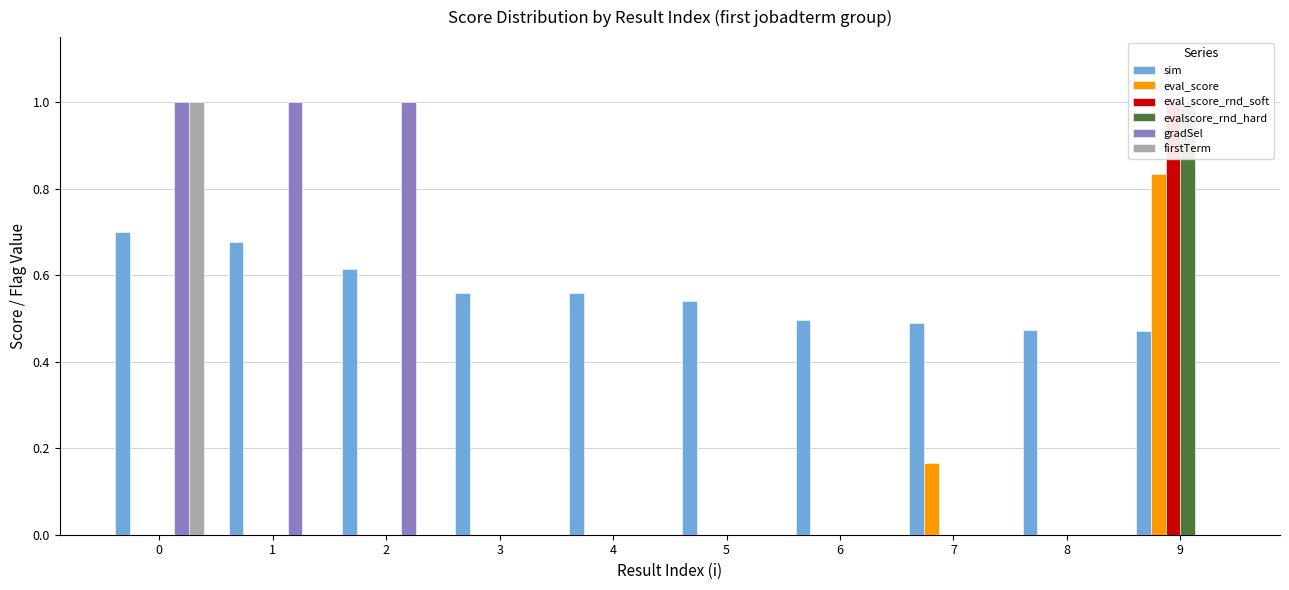

Reading right to left, what are all the values shown in this chart?

sim: 9=0.5	8=0.5	7=0.5	6=0.5	5=0.5	4=0.6	3=0.6	2=0.6	1=0.7	0=0.7
eval_score: 9=0.8	8=0.0	7=0.2	6=0.0	5=0.0	4=0.0	3=0.0	2=0.0	1=0.0	0=0.0
eval_score_rnd_soft: 9=1.0	8=0.0	7=0.0	6=0.0	5=0.0	4=0.0	3=0.0	2=0.0	1=0.0	0=0.0
evalscore_rnd_hard: 9=1.0	8=0.0	7=0.0	6=0.0	5=0.0	4=0.0	3=0.0	2=0.0	1=0.0	0=0.0
gradSel: 9=0.0	8=0.0	7=0.0	6=0.0	5=0.0	4=0.0	3=0.0	2=1.0	1=1.0	0=1.0
firstTerm: 9=0.0	8=0.0	7=0.0	6=0.0	5=0.0	4=0.0	3=0.0	2=0.0	1=0.0	0=1.0